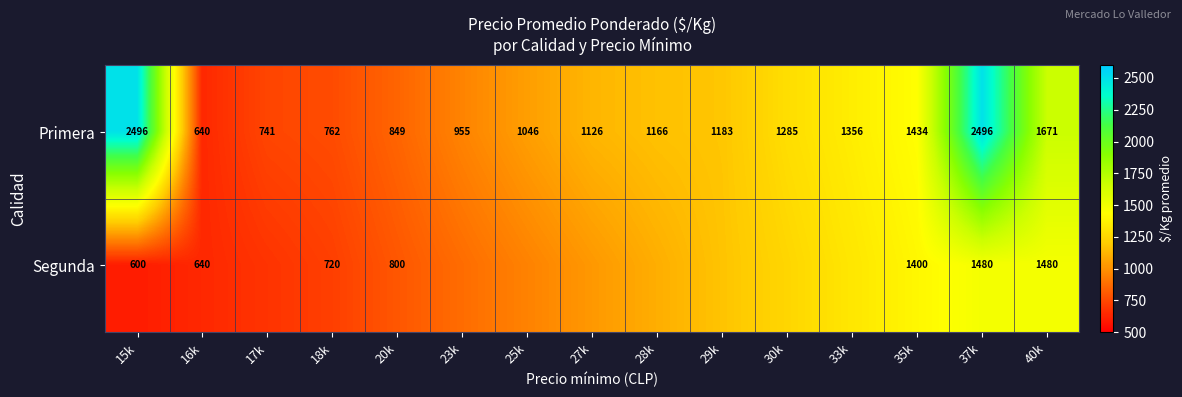

At how many categories does at least one series exceed 743?

13